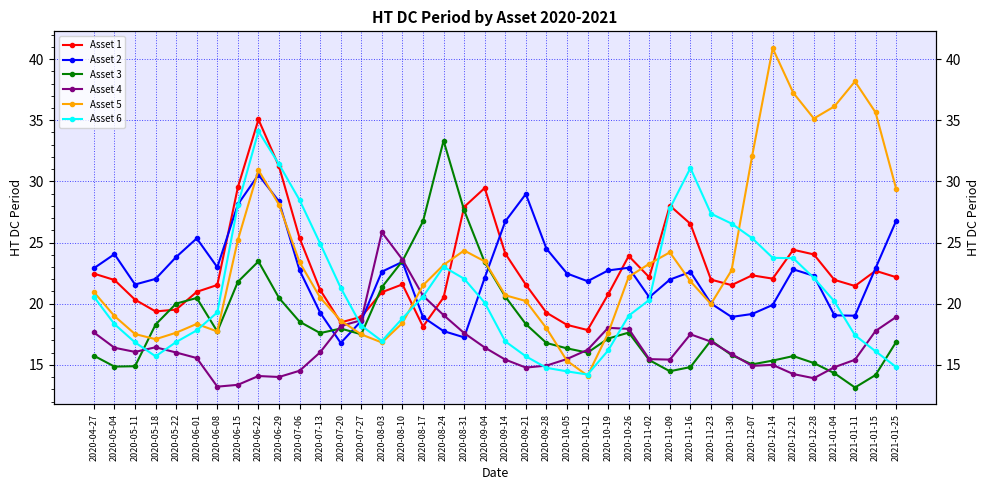

What is the spread (max minus min) of values at 2021-01-04?

21.8